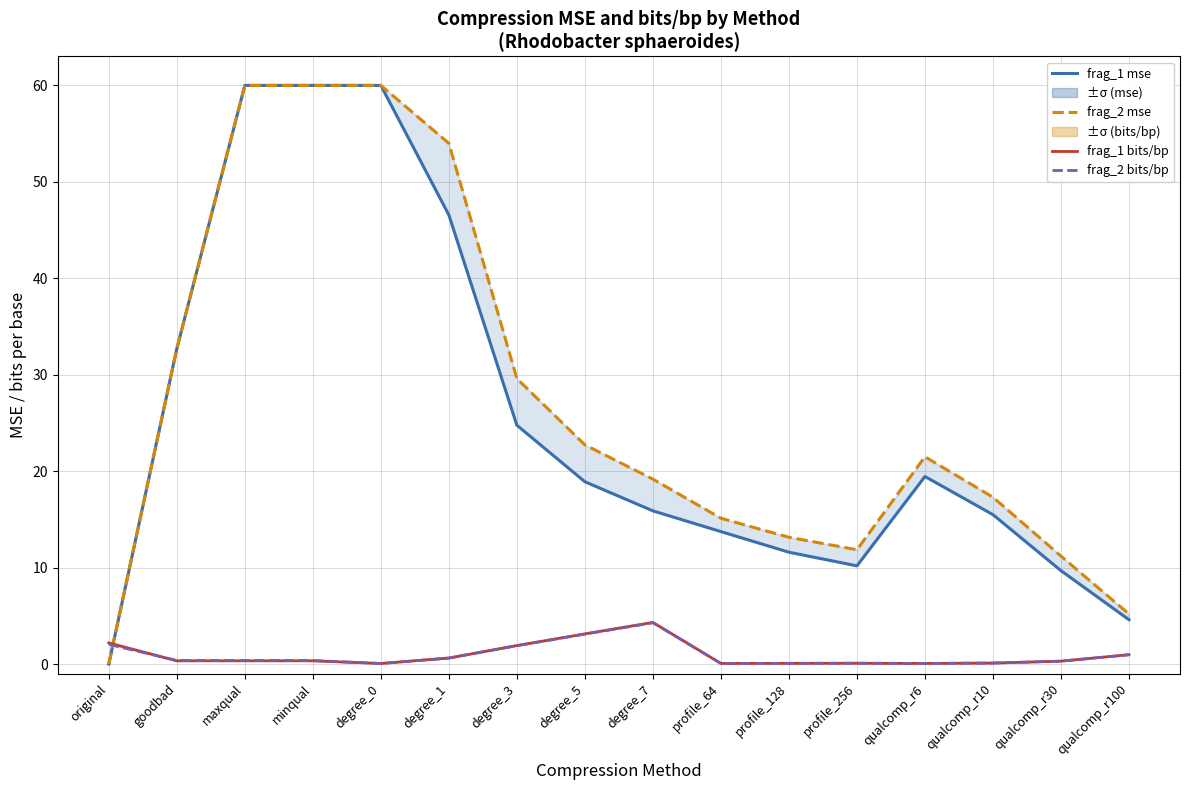

What is the difference between the maximum and minimum values in the frag_1 mse series?

60.0